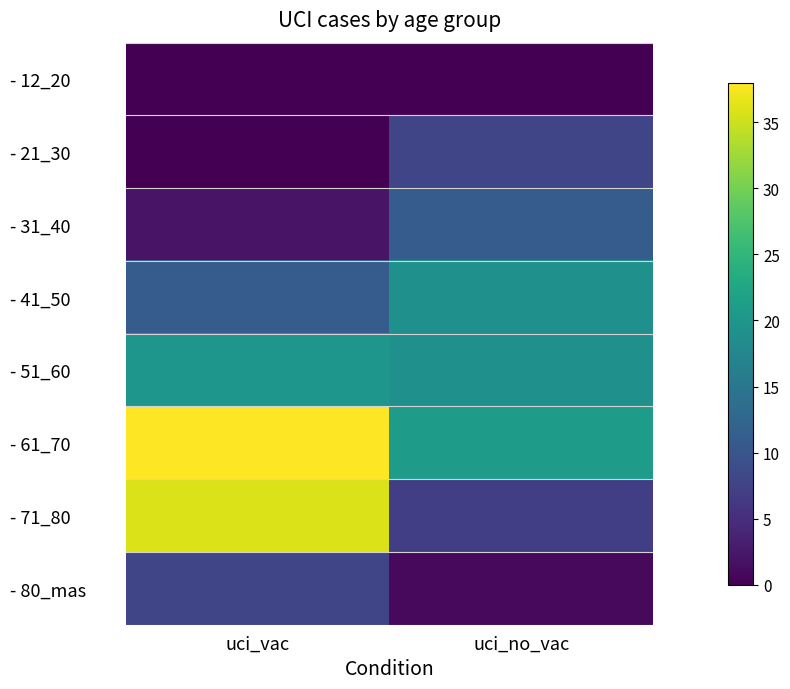

Reading right to left, list all the values displayed in this chart.

- 12_20: uci_no_vac=0	uci_vac=0
- 21_30: uci_no_vac=8	uci_vac=0
- 31_40: uci_no_vac=11	uci_vac=2
- 41_50: uci_no_vac=19	uci_vac=11
- 51_60: uci_no_vac=19	uci_vac=20
- 61_70: uci_no_vac=21	uci_vac=38
- 71_80: uci_no_vac=7	uci_vac=36
- 80_mas: uci_no_vac=1	uci_vac=8